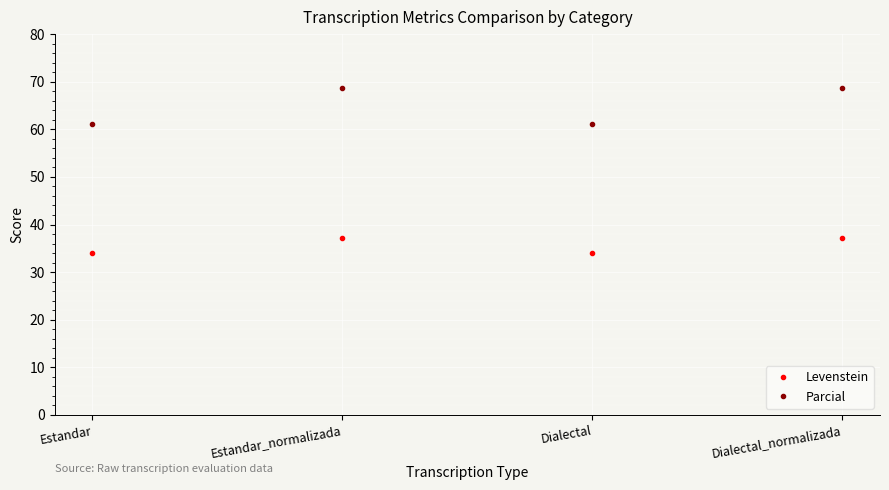

What is the greatest value displayed?

68.8